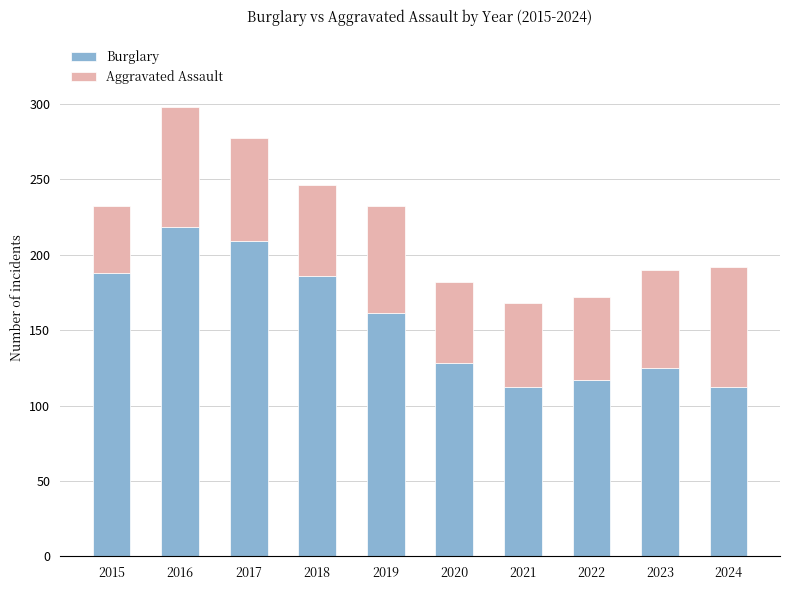

The Burglary series shows 186 at 2018. True or false?

True